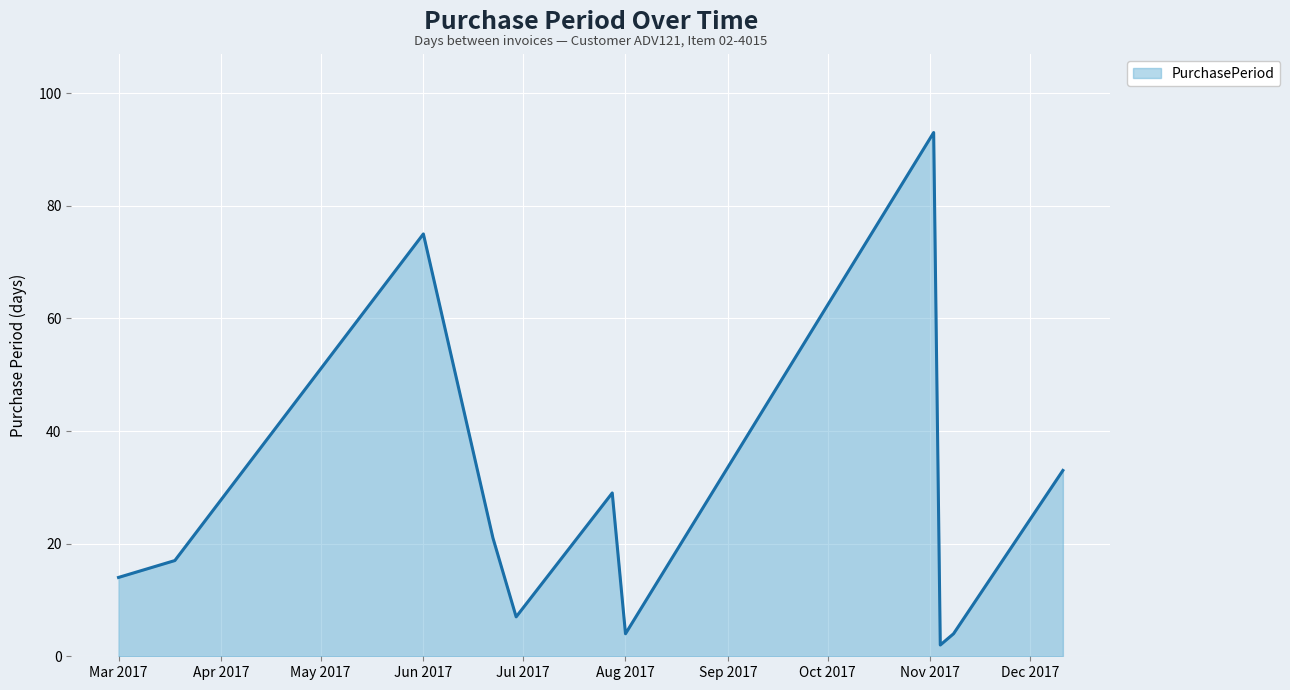

What is the maximum value shown in the chart?

93